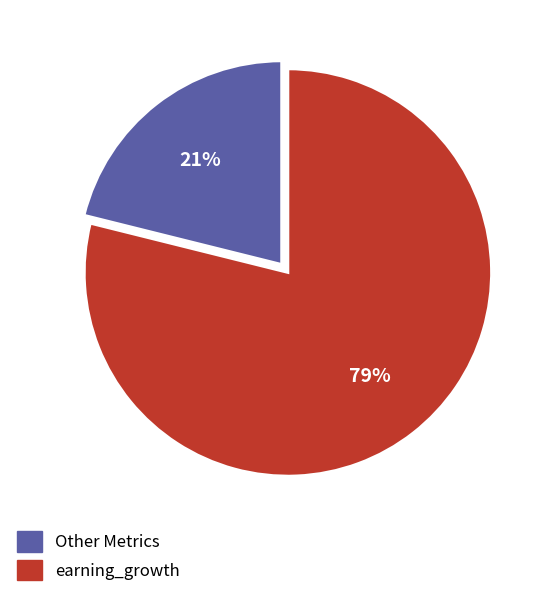

Does earning_growth account for over 50% of the chart?

Yes